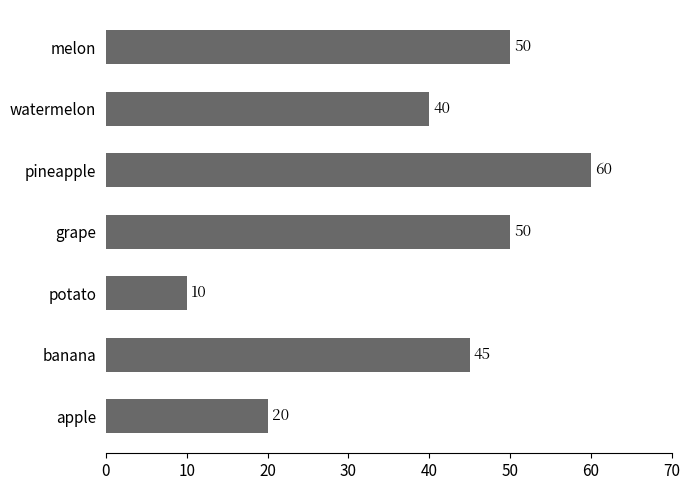

Where is the data nearest to the value 35?

watermelon